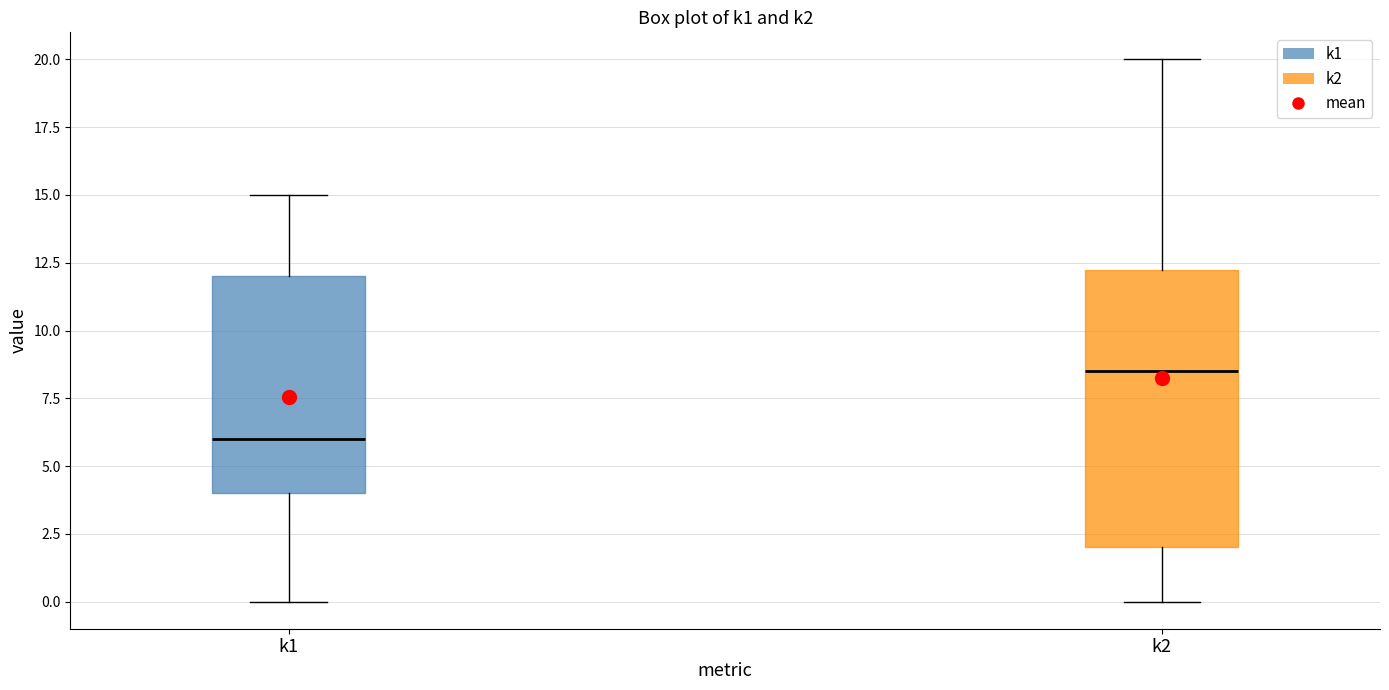

Where is the upper edge of the box for k2 on the y-axis? The values are not printed on the chart, so give them approximately, as read against the axis.

12.5